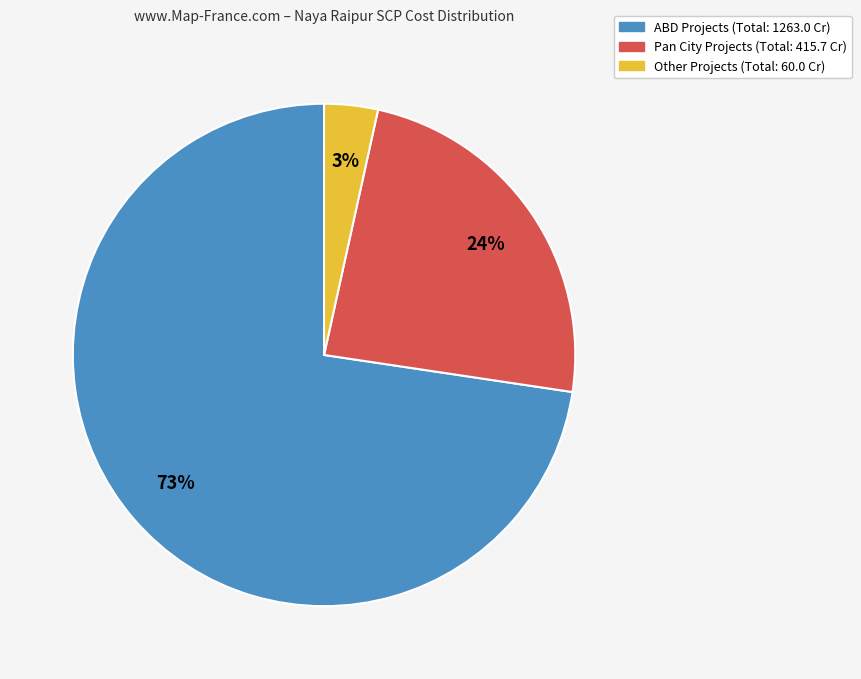

To the nearest percent, what is the average slice percentage?

33%